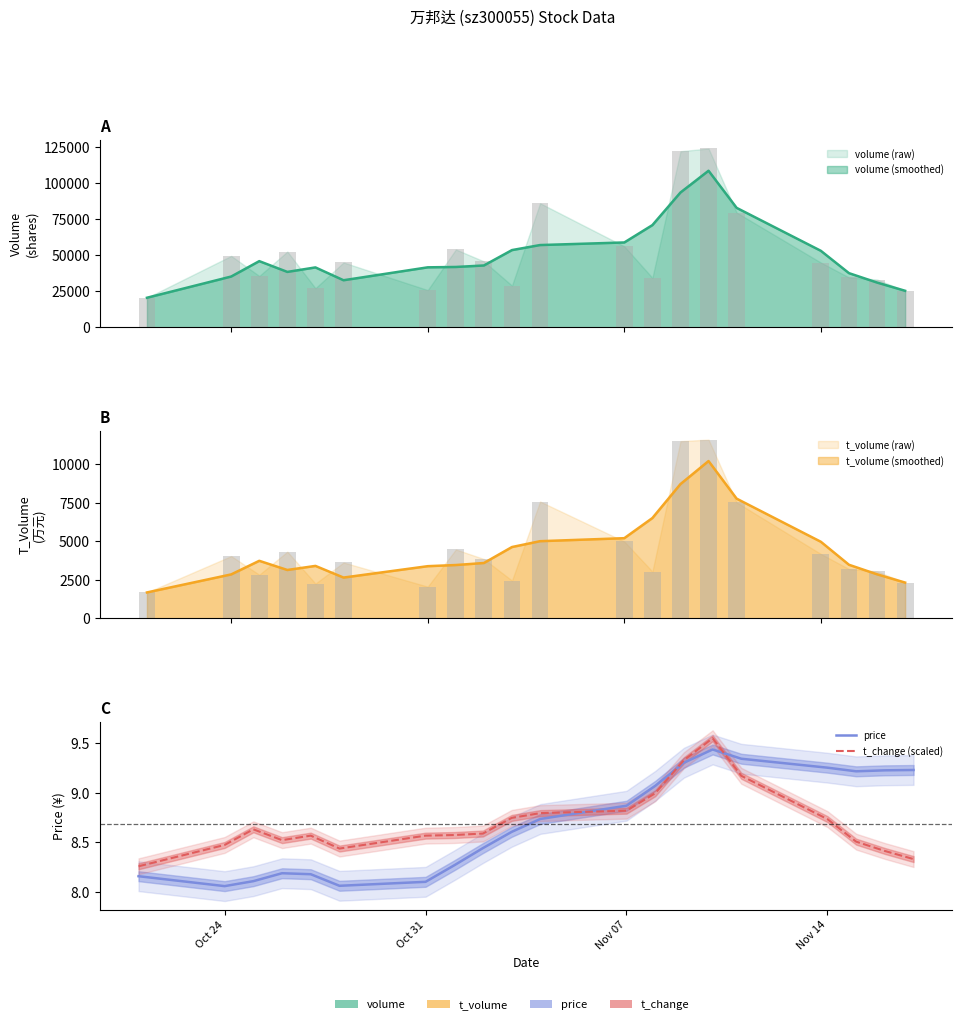

List the series in order of their overall mean, highest first.

t_change (scaled), price